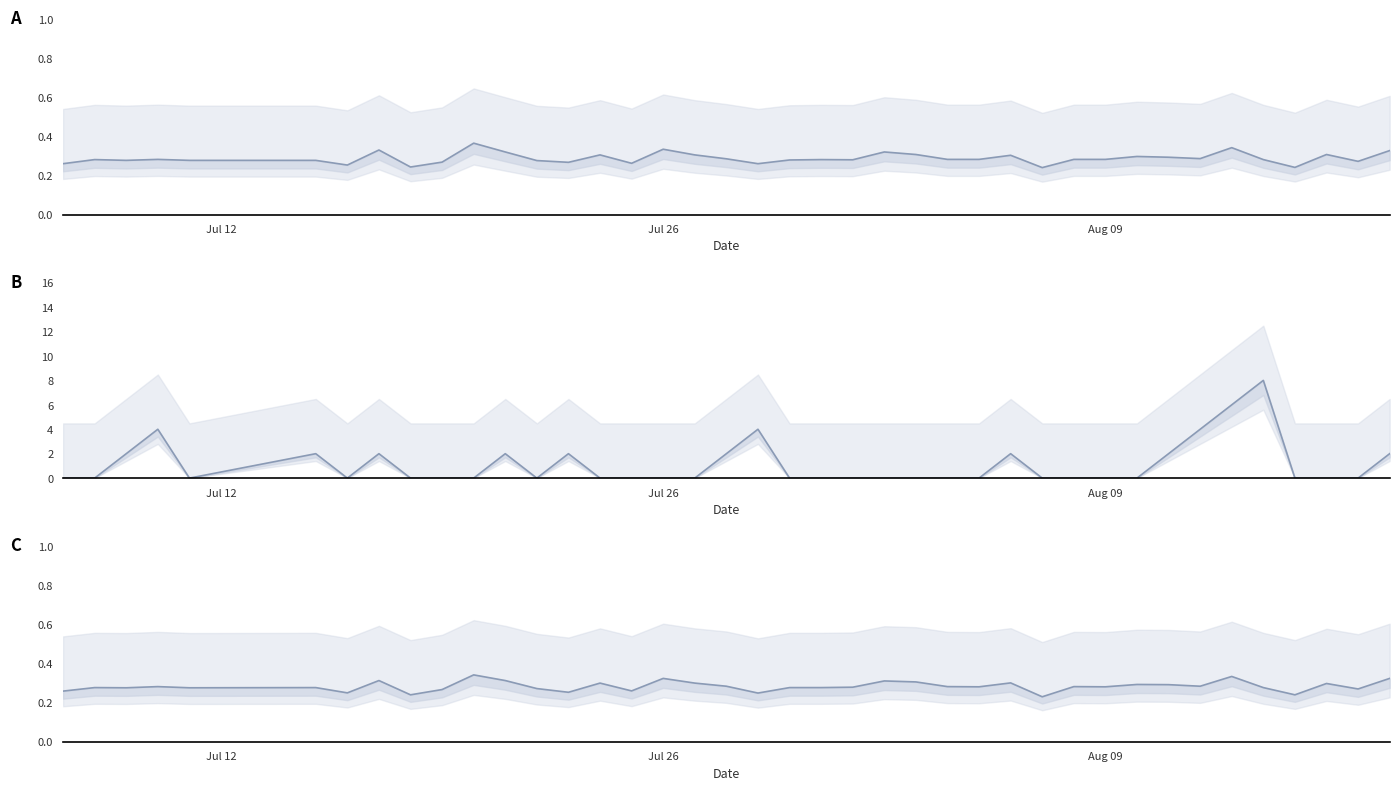

What is the maximum value for Streak?

8.0